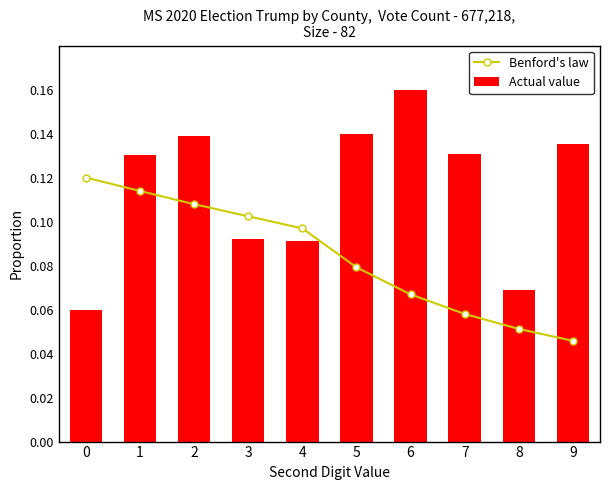

Rank the series at 8 from lowest to highest value.

Benford's law, Actual value